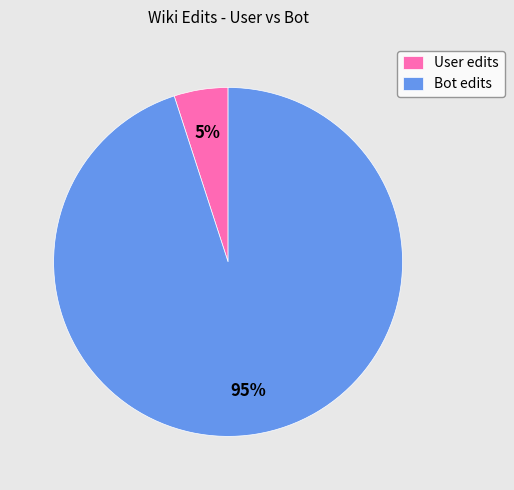

Which has a higher value, User edits or Bot edits?

Bot edits